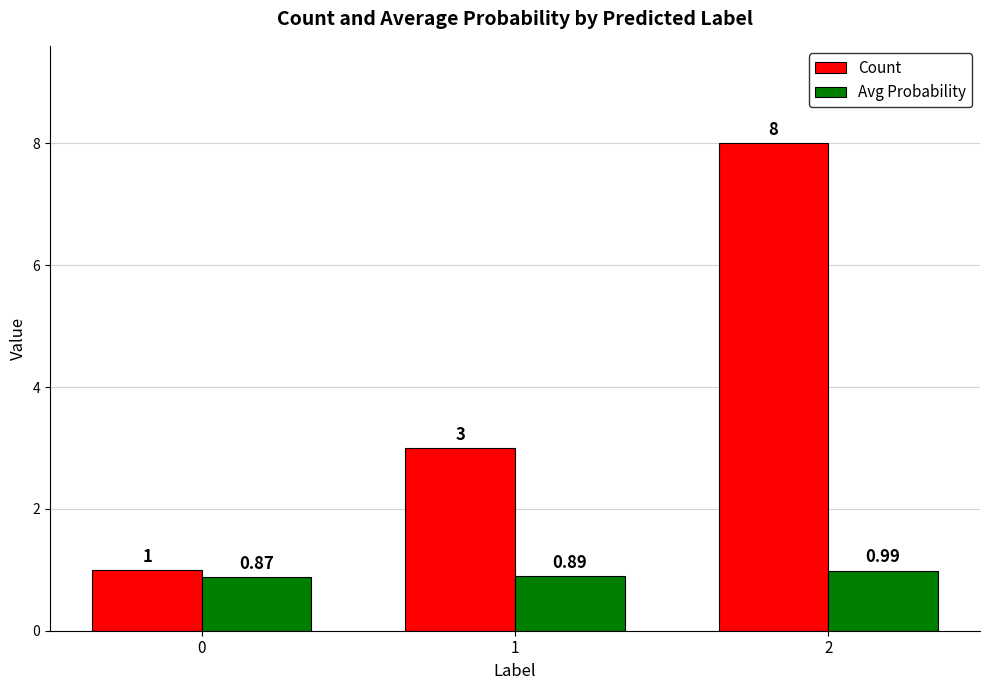

What is the highest value of the Count series?

8.0